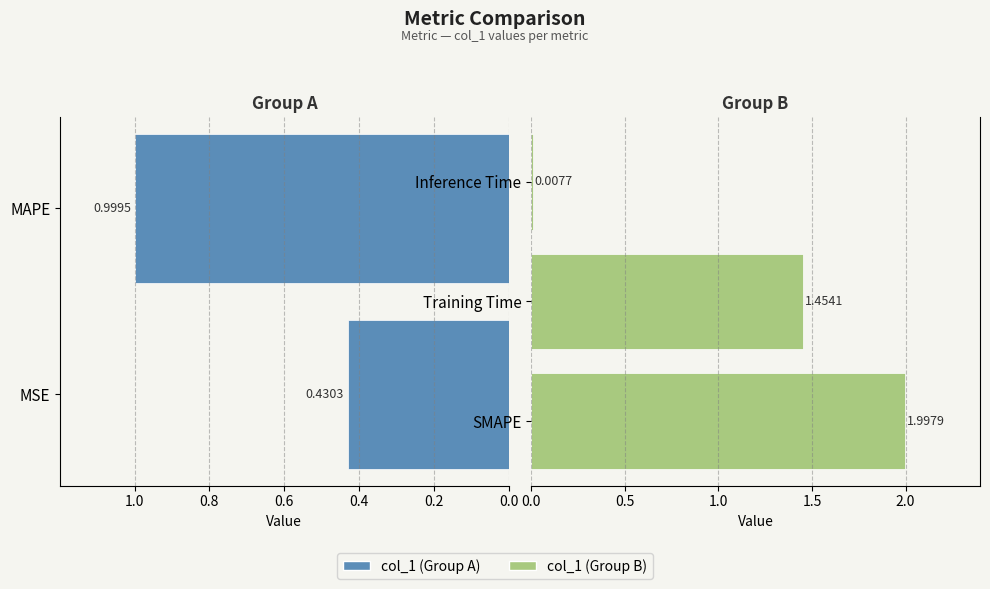

What is the label of the 1st bar from the right?

Inference Time